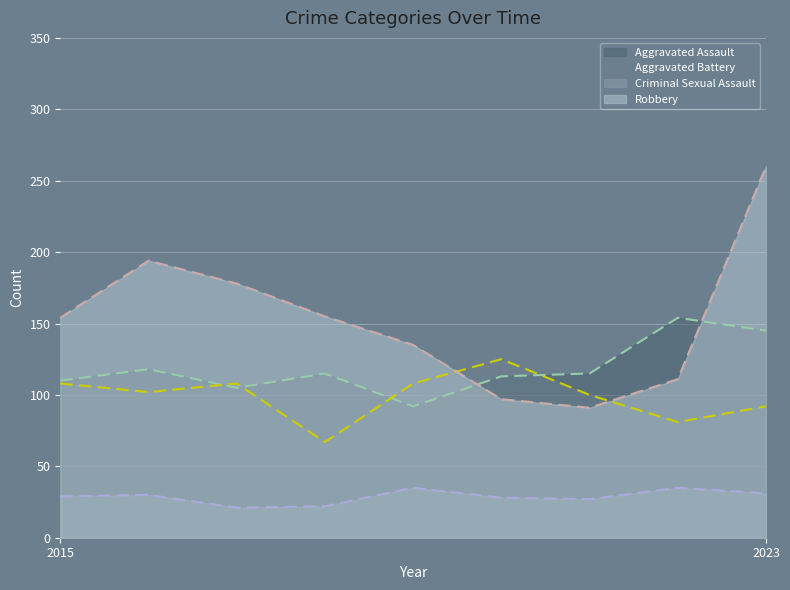

How many lines are shown in the chart?

4